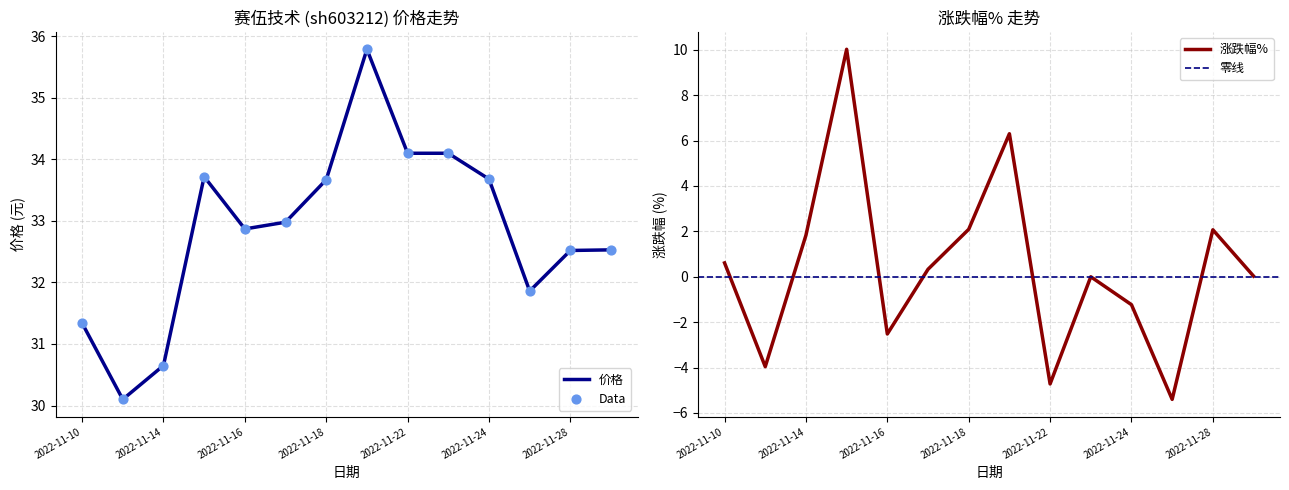

The value of 价格 at 2022-11-16 is 32.9. True or false?

True